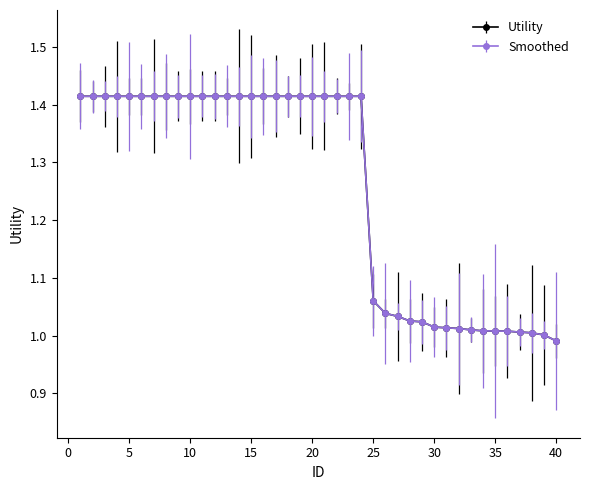

What is the value of the Smoothed point at the 32nd from the left?

1.0